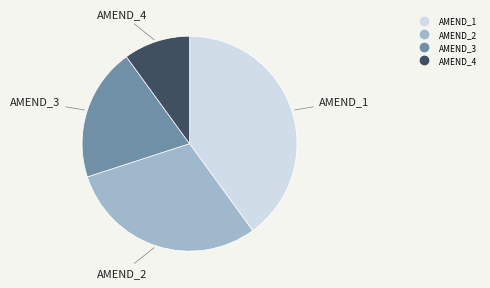

Which has a higher value, AMEND_4 or AMEND_2?

AMEND_2